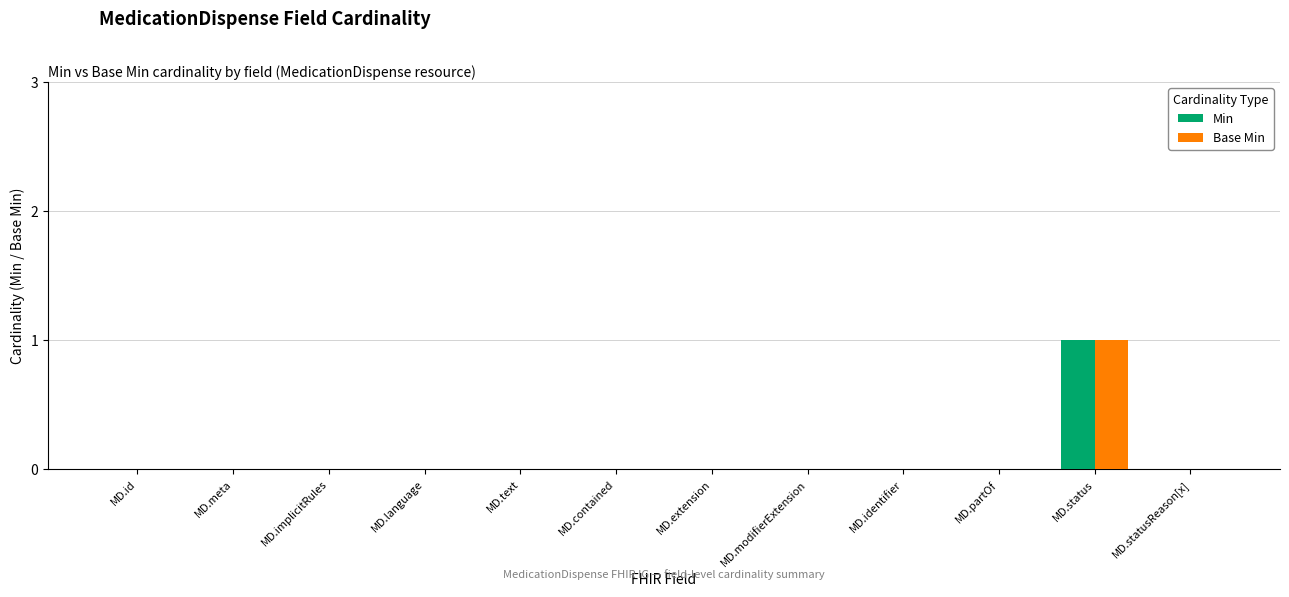

Is it true that Base Min equals 0 at MD.contained?

True